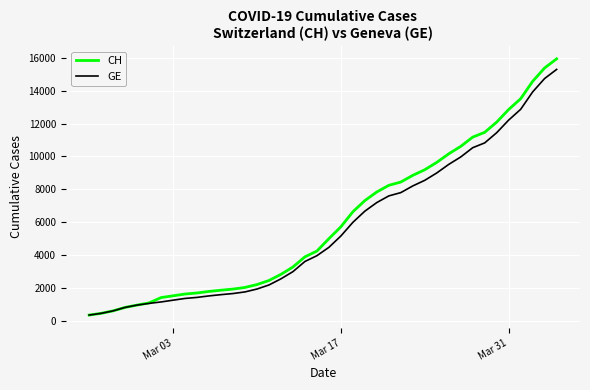

Which series has the largest range (max minus min)?

CH